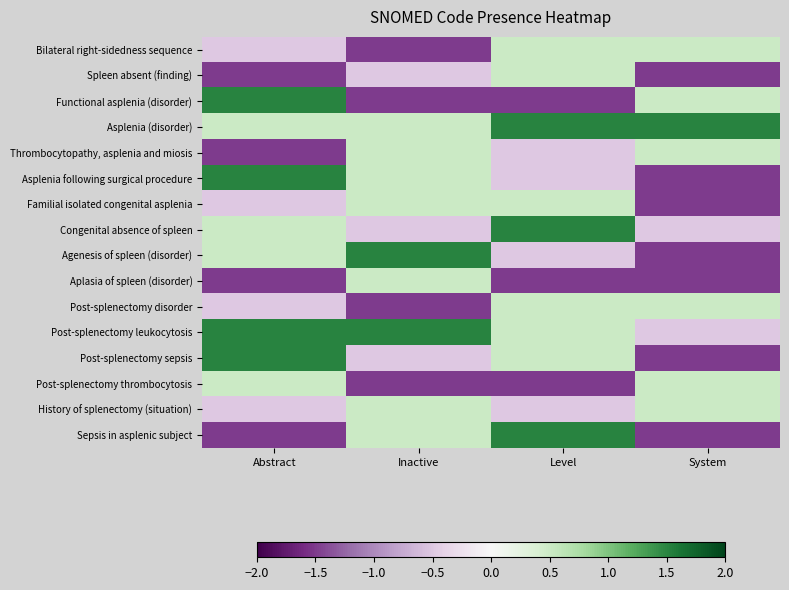

Rank the series at Inactive from lowest to highest value.

Bilateral right-sidedness sequence, Functional asplenia (disorder), Post-splenectomy disorder, Post-splenectomy thrombocytosis, Spleen absent (finding), Congenital absence of spleen, Post-splenectomy sepsis, Asplenia (disorder), Thrombocytopathy, asplenia and miosis, Asplenia following surgical procedure, Familial isolated congenital asplenia, Aplasia of spleen (disorder), History of splenectomy (situation), Sepsis in asplenic subject, Agenesis of spleen (disorder), Post-splenectomy leukocytosis